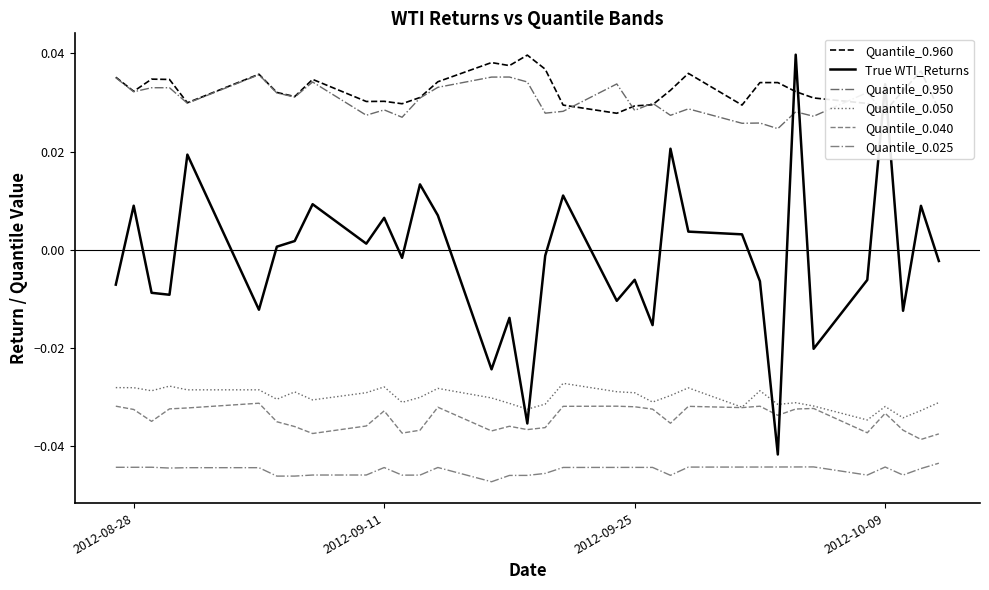

Does the chart have visible grid lines?

No